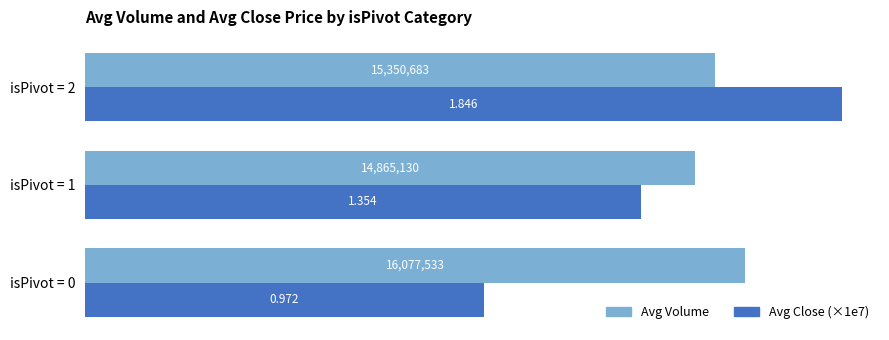

Which category has the lowest value in the Avg Volume series?

isPivot = 1